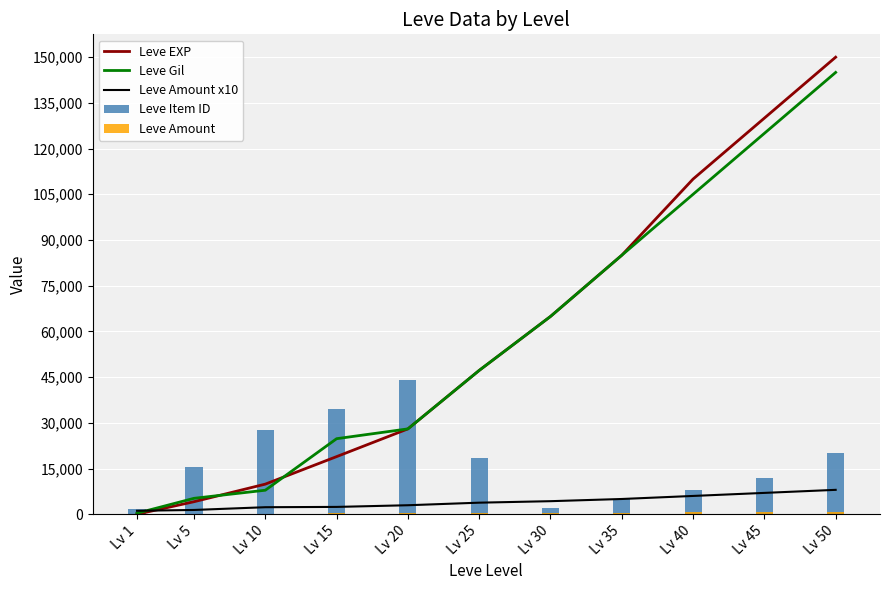

Read the Leve Amount value at Lv 30, to the nearest 10.

430